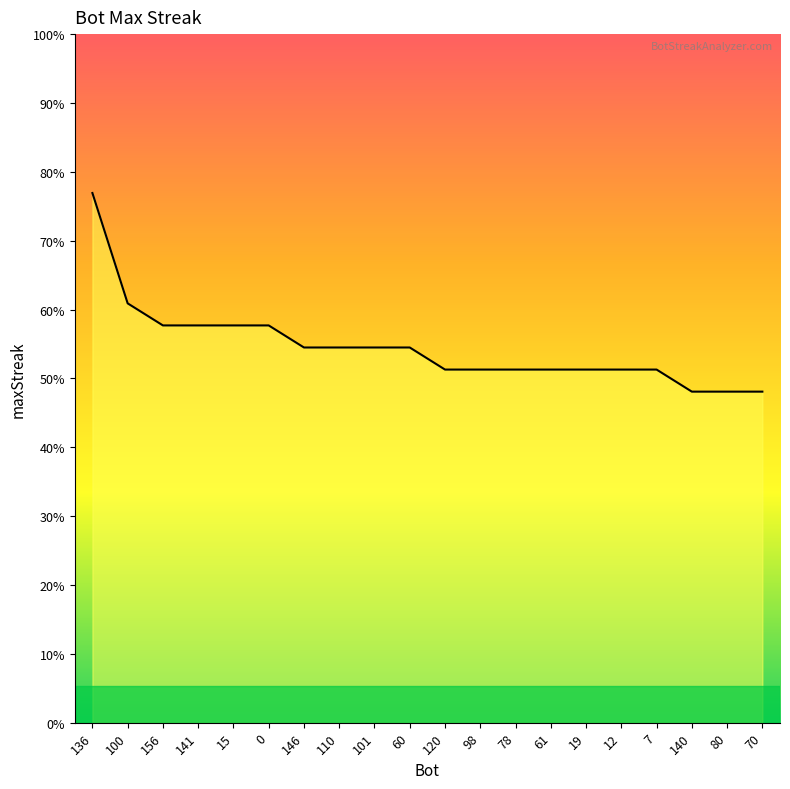

Is this an area chart (filled region under the line)?

Yes